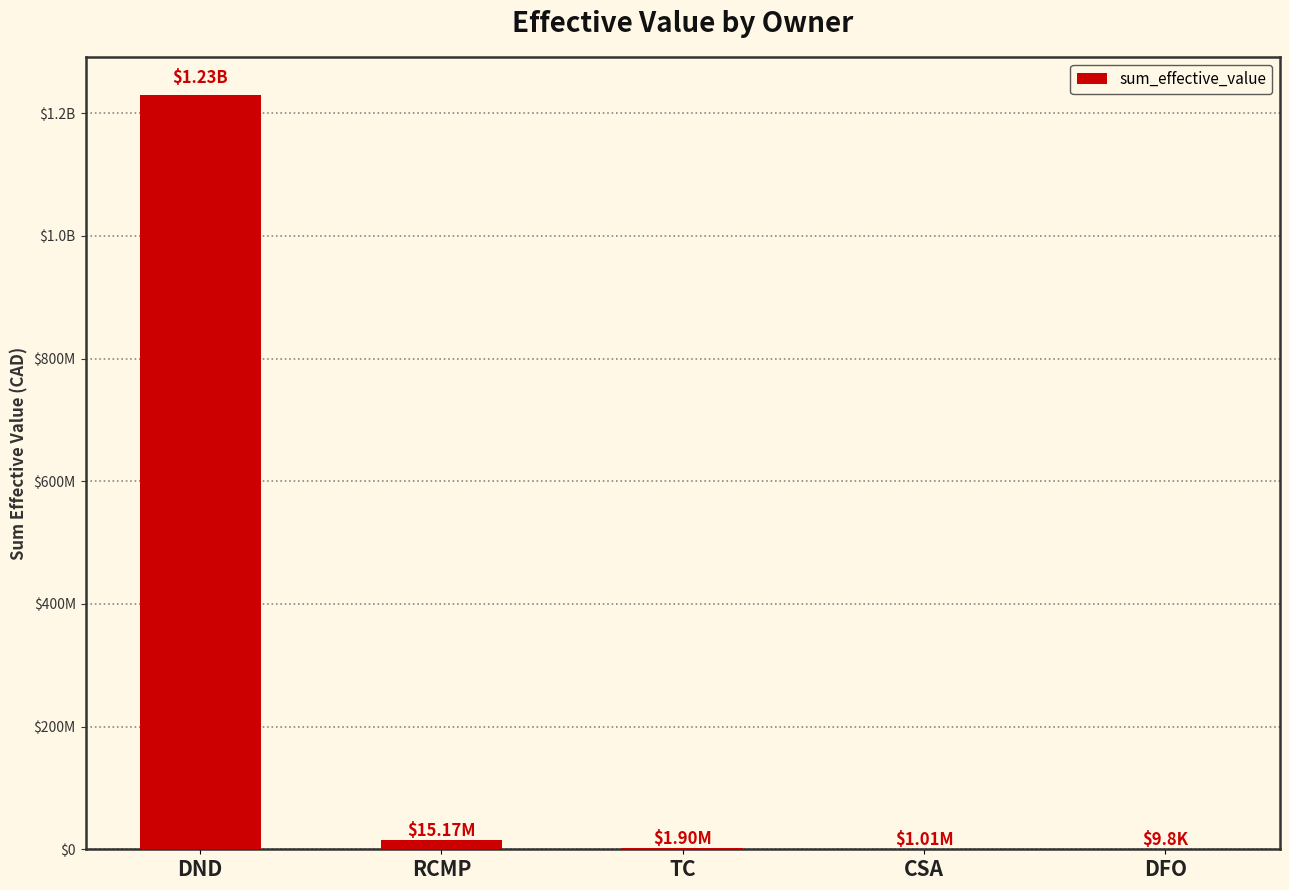

What is the change in value from TC to CSA?

-885601.9